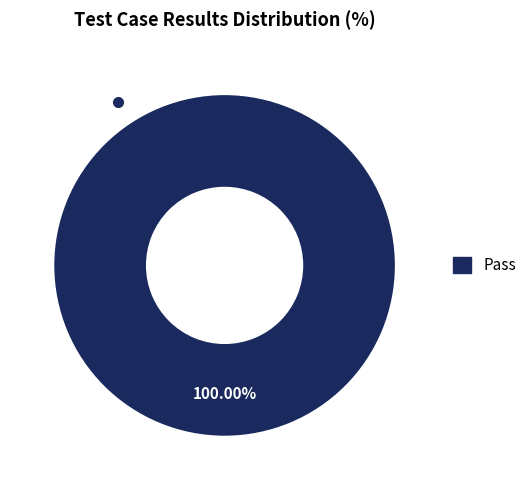

Is there any slice that represents more than half of the pie?

Yes